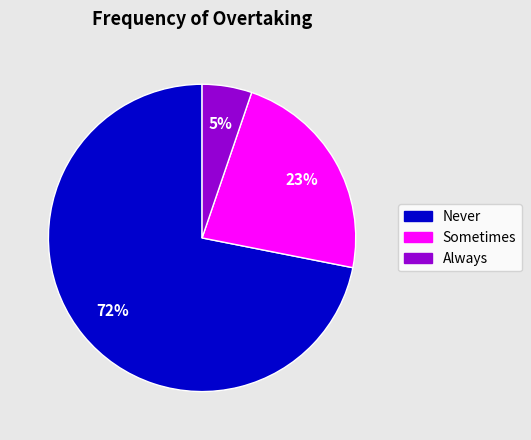

What is the majority slice?

Never